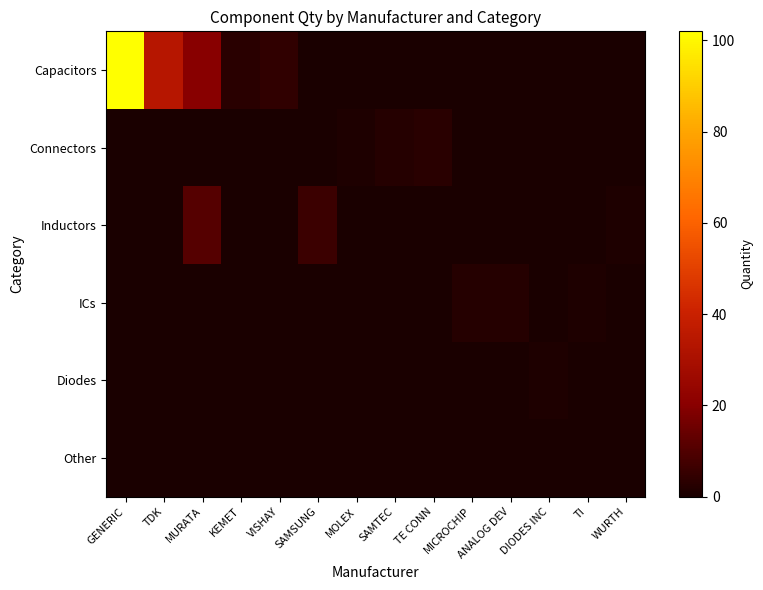

Rank the series at MICROCHIP from lowest to highest value.

Capacitors, Connectors, Inductors, Diodes, Other, ICs